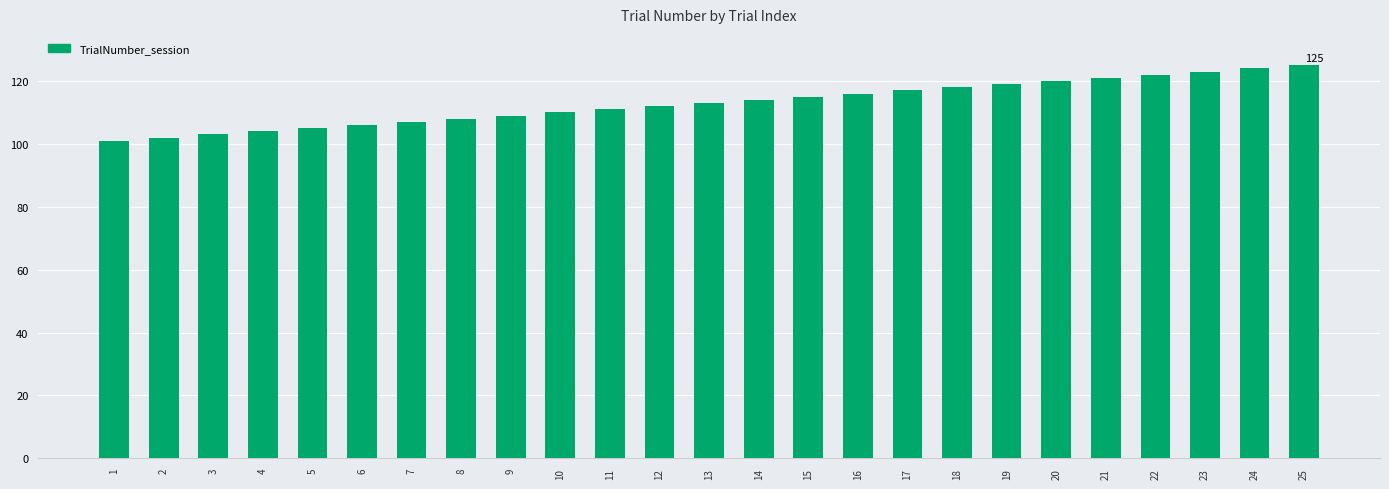

Is it true that the value at 14 is 114?

True